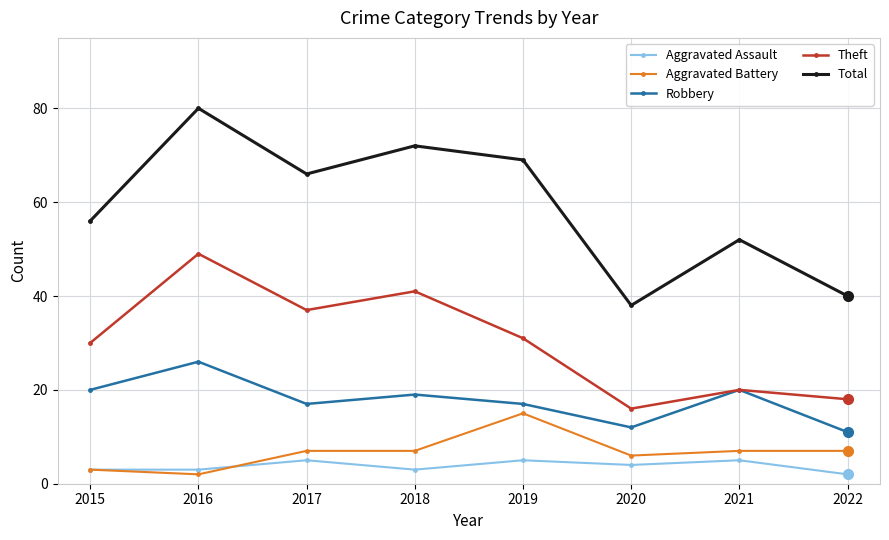

Which series has the largest total across all categories?

Total